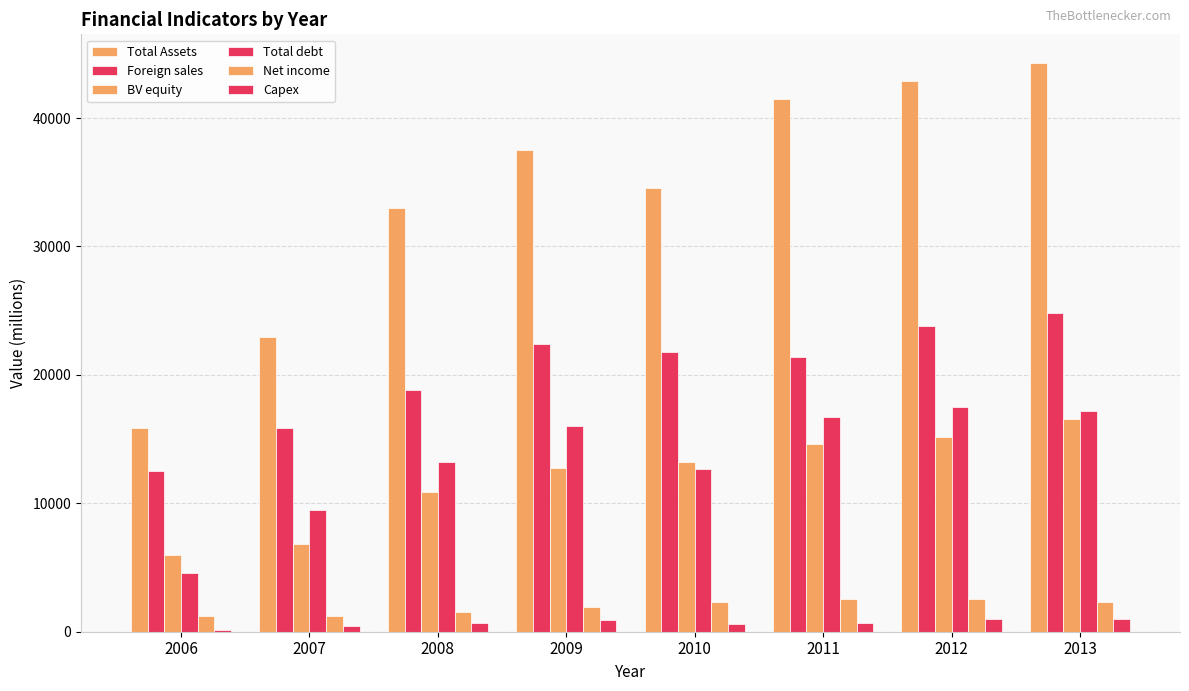

How many bars are there in each group?

6